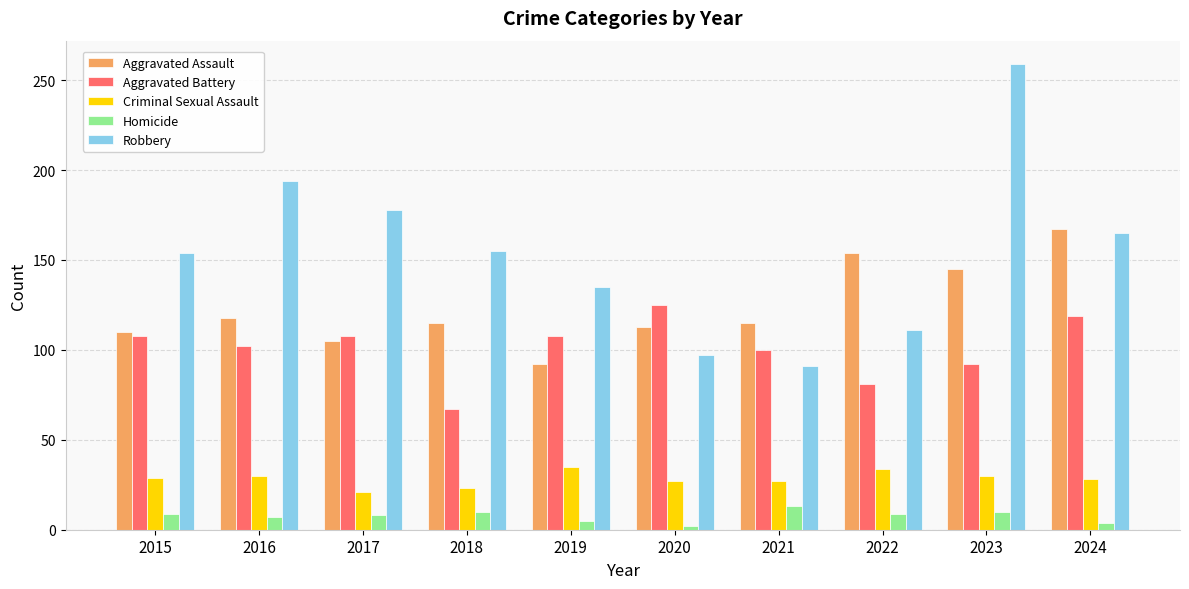

Is the value of Aggravated Assault at 2024 greater than the value of Robbery at 2017?

No